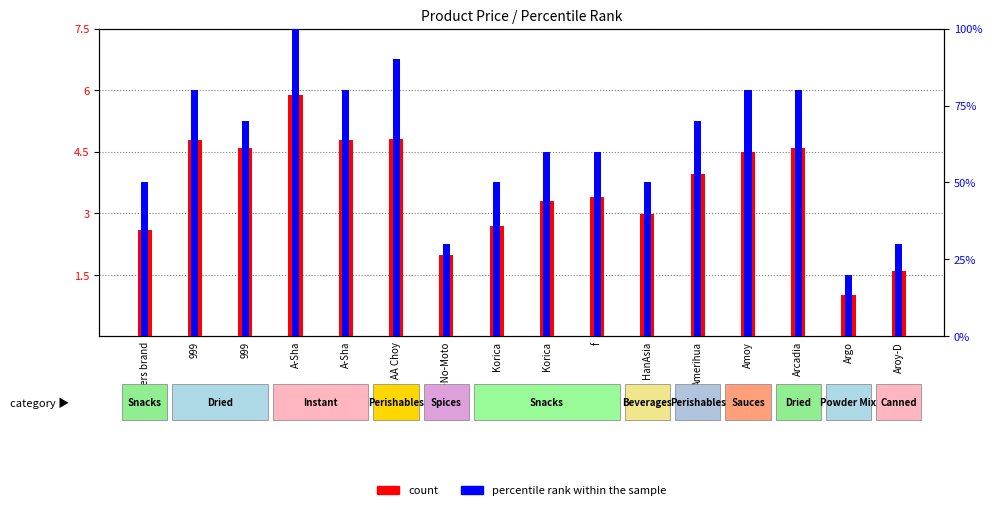

Reading left to right, extract all data points from this chart.

count: 3 flowers brand=2.6	999=4.8	999=4.6	A-Sha=5.9	A-Sha=4.8	AA Choy=4.8	Aji-No-Moto=2.0	Korica=2.7	Korica=3.3	f=3.4	HanAsia=3.0	Amerihua=4.0	Amoy=4.5	Arcadia=4.6	Argo=1.0	Aroy-D=1.6
percentile rank within the sample: 3 flowers brand=50.0	999=80.0	999=70.0	A-Sha=100.0	A-Sha=80.0	AA Choy=90.0	Aji-No-Moto=30.0	Korica=50.0	Korica=60.0	f=60.0	HanAsia=50.0	Amerihua=70.0	Amoy=80.0	Arcadia=80.0	Argo=20.0	Aroy-D=30.0